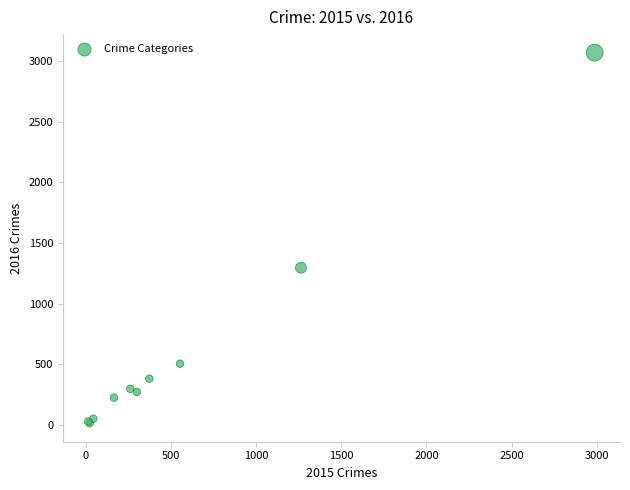

What Y value in the scatter plot is closest to 1542?

1297